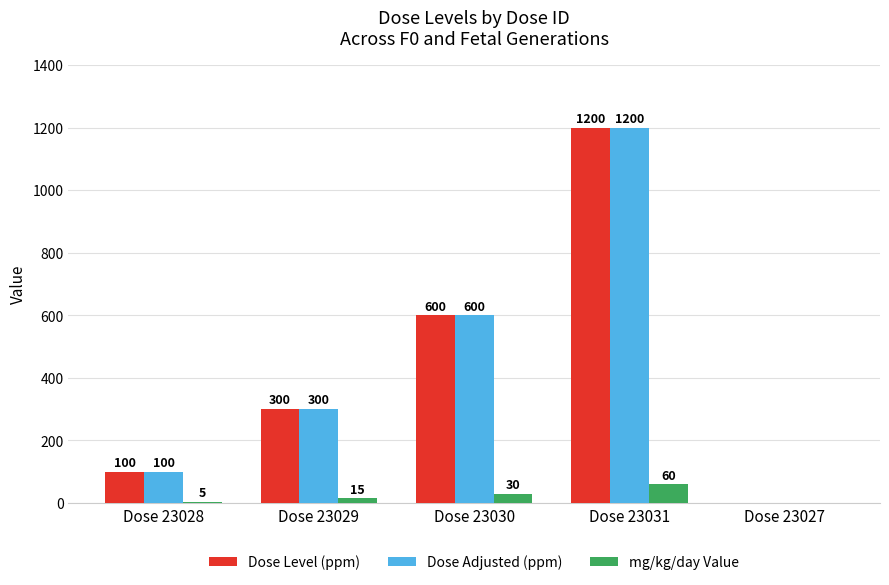

Reading left to right, list all the values displayed in this chart.

Dose Level (ppm): Dose 23028=100	Dose 23029=300	Dose 23030=600	Dose 23031=1200	Dose 23027=0
Dose Adjusted (ppm): Dose 23028=100	Dose 23029=300	Dose 23030=600	Dose 23031=1200	Dose 23027=0
mg/kg/day Value: Dose 23028=5	Dose 23029=15	Dose 23030=30	Dose 23031=60	Dose 23027=0